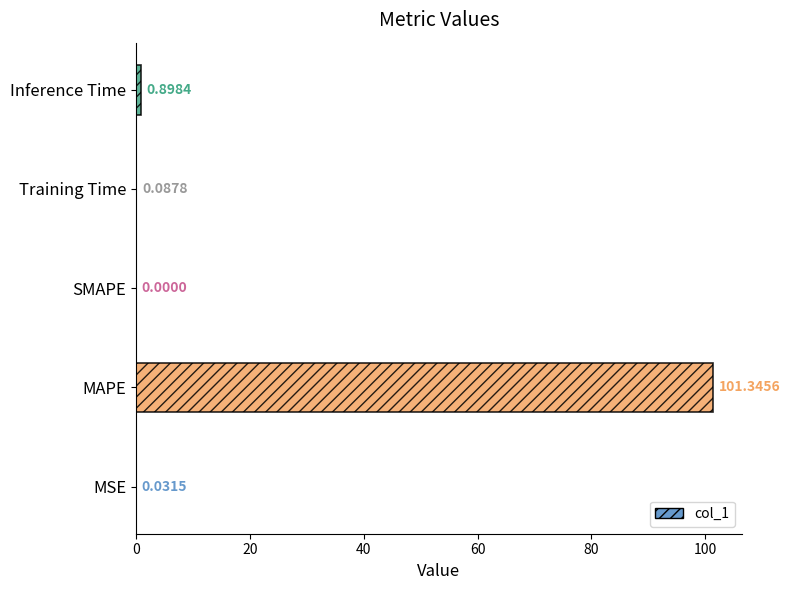

Are the bars horizontal?

Yes